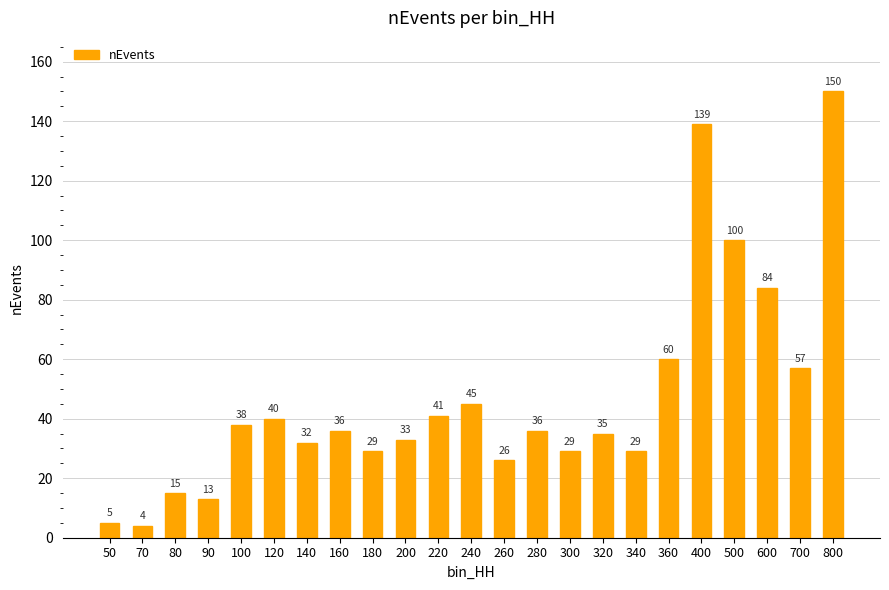

Reading left to right, list all the values displayed in this chart.

50=5	70=4	80=15	90=13	100=38	120=40	140=32	160=36	180=29	200=33	220=41	240=45	260=26	280=36	300=29	320=35	340=29	360=60	400=139	500=100	600=84	700=57	800=150